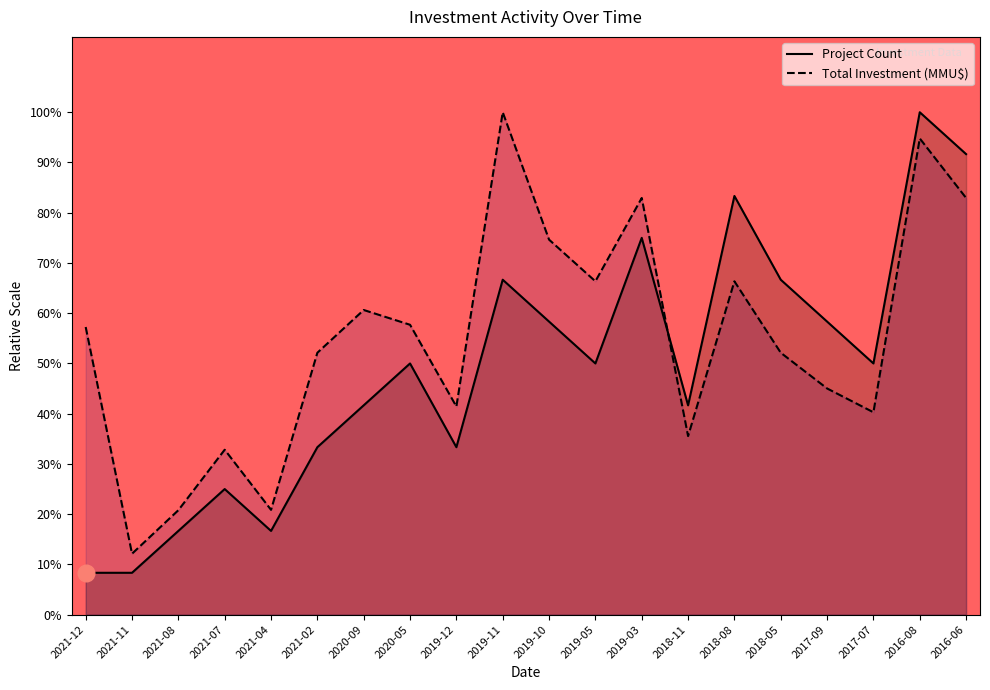

What is the label of the 7th point from the left?

2020-09